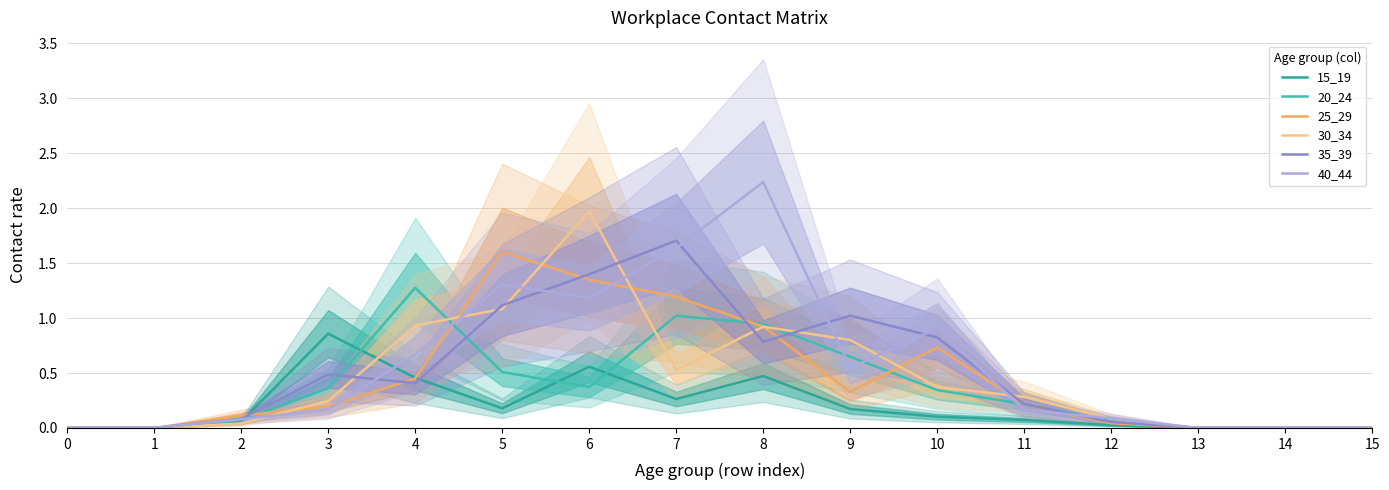

At which category does 15_19 reach its first local peak?

3